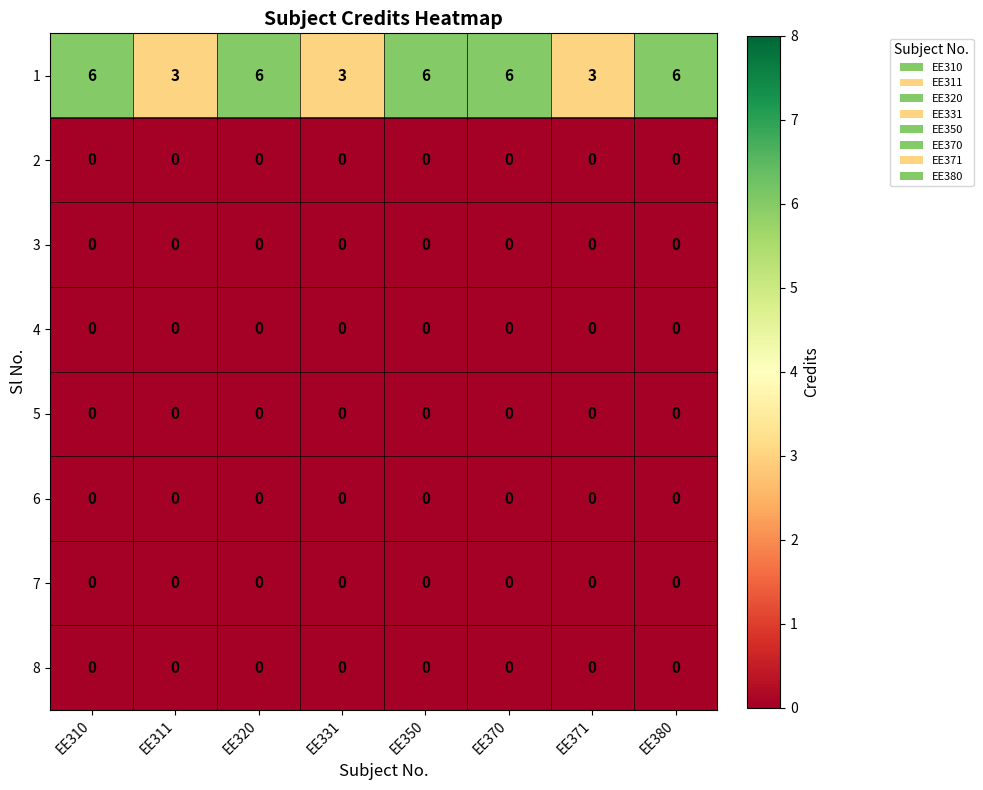

What is the spread (max minus min) of values at EE320?

6